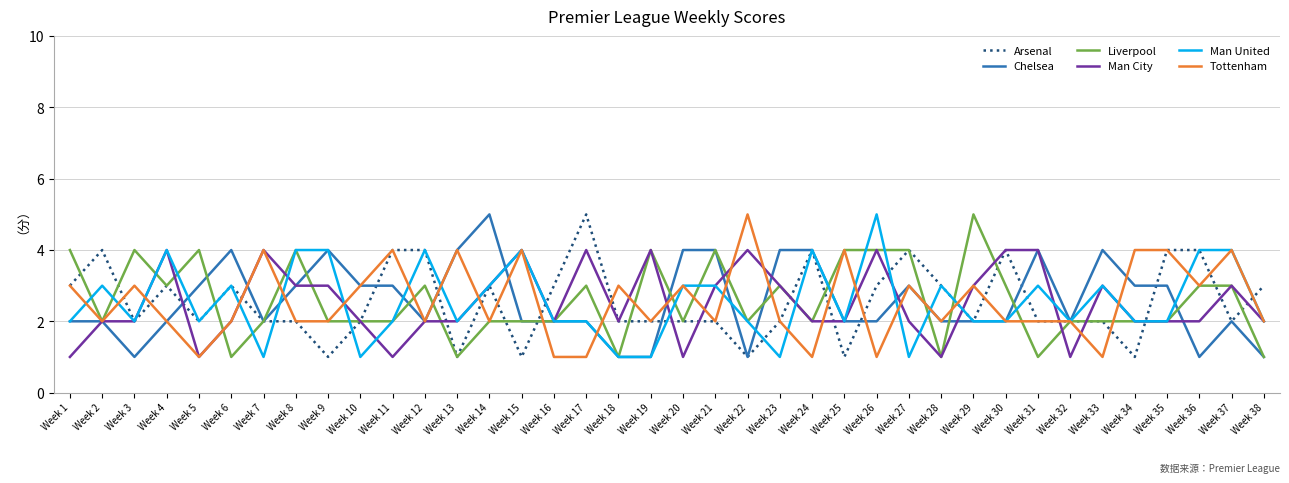

The value of Man City at Week 33 is 3. True or false?

True